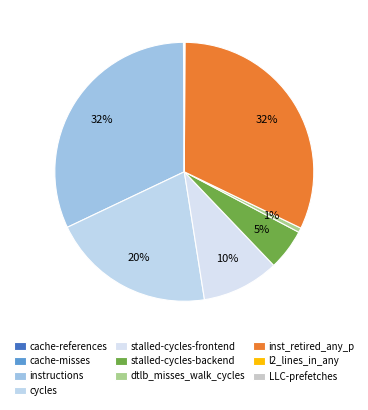

Is the sum of LLC-prefetches and dtlb_misses_walk_cycles greater than half?

No